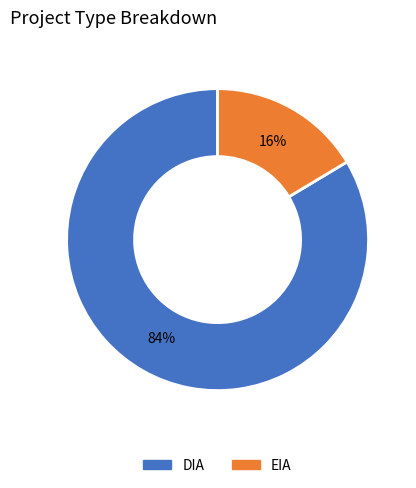

Is there a majority slice in this chart?

Yes